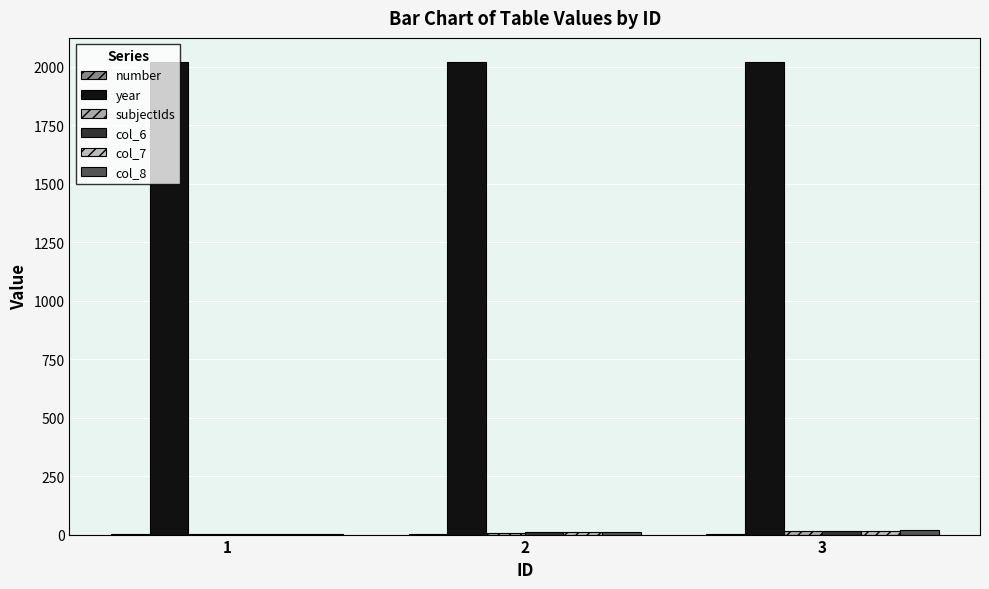

At which category is the sum across all series the highest?

3